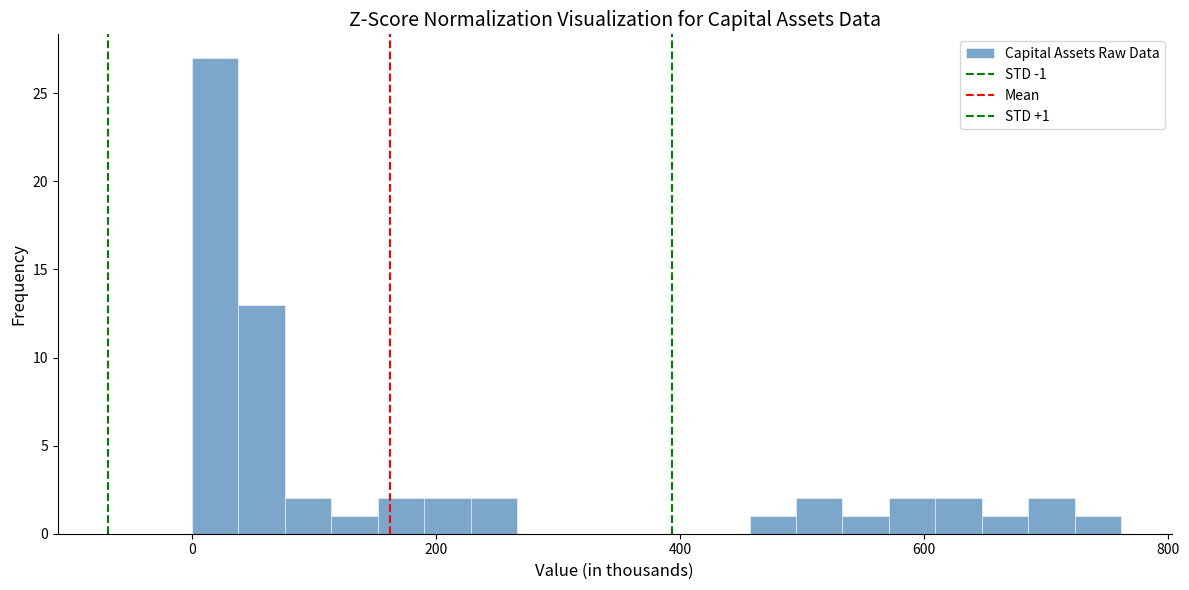

Around what value on the x-axis is the tallest bar? Give the approximate position of its centre, as read against the axis.

20